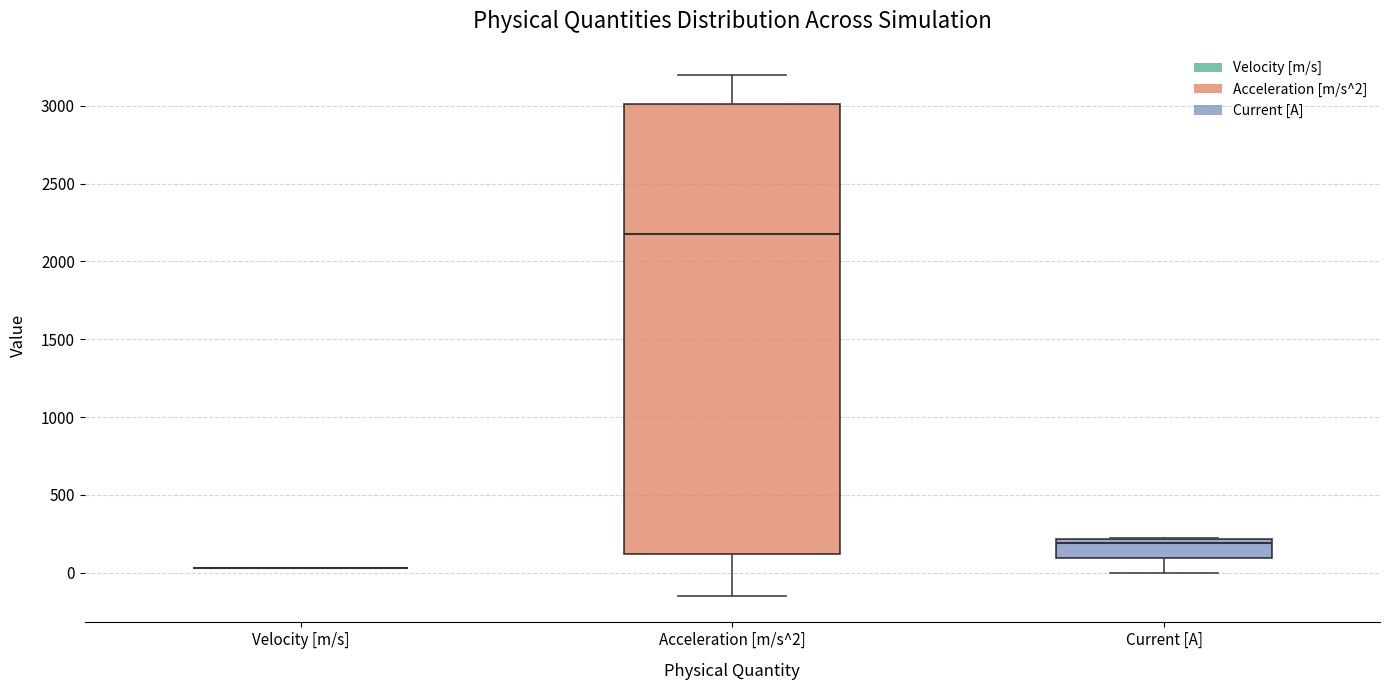

Reading left to right, read every box against the y-axis: the position of its median line, the range the box covers, and the ends of its whiskers. The values are not printed on the chart, so give them approximately, as read against the axis.

Velocity [m/s]: box collapsed to a line at 50, whiskers 50 to 50
Acceleration [m/s^2]: median 2200, box 100 to 3000, whiskers -150 to 3200
Current [A]: median 200 (just below the box's upper edge), box 100 to 200, whiskers 0 to 200